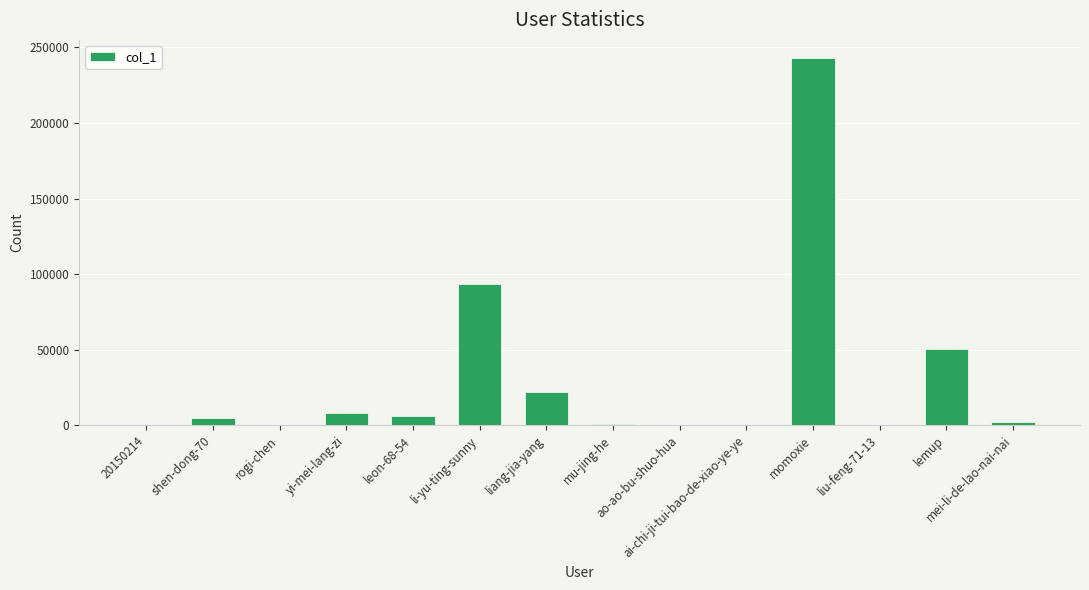

What is the sum of all values?

431190